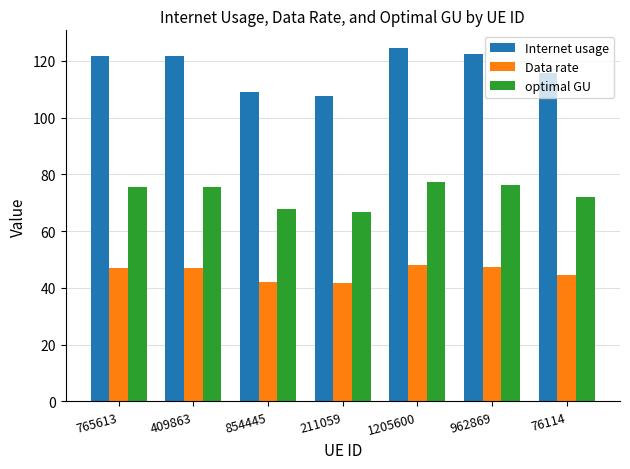

How many bars are there in total?

21